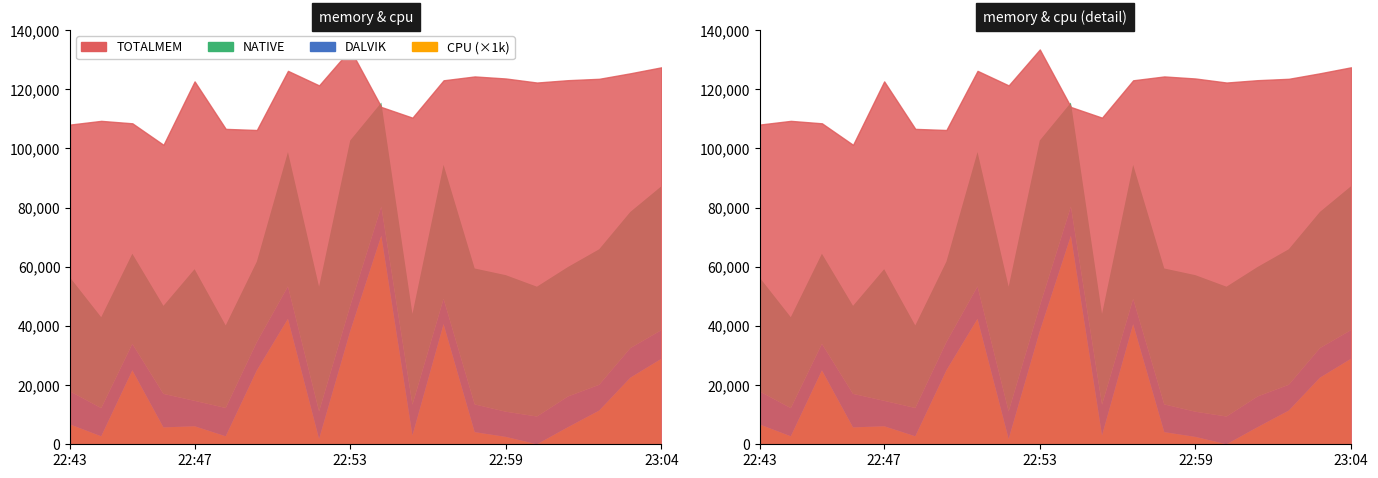

What is the total value across all series at 22:57?

179627.1